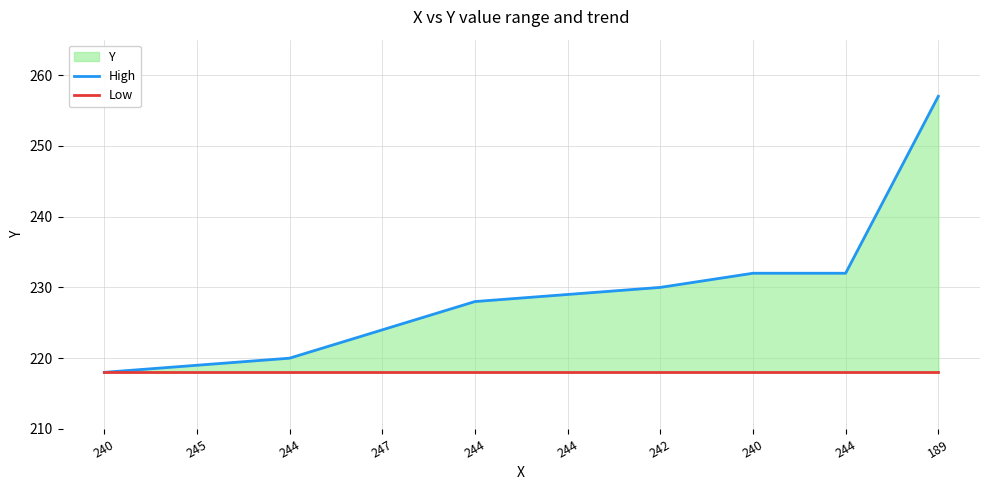

True or false: Low and High intersect in this chart.

False